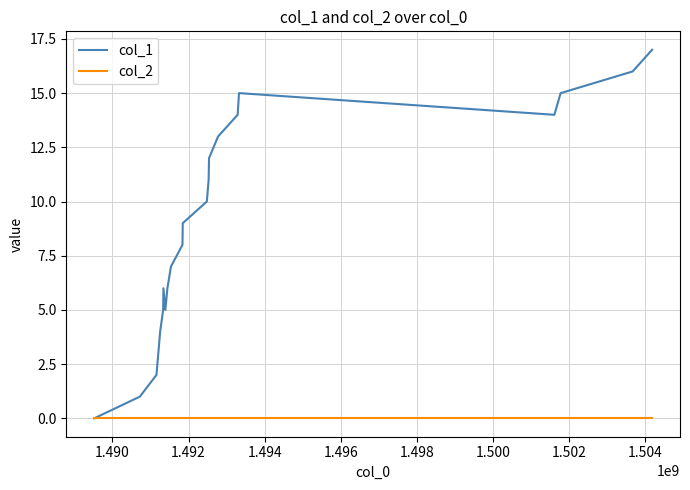

Which series has the largest range (max minus min)?

col_1